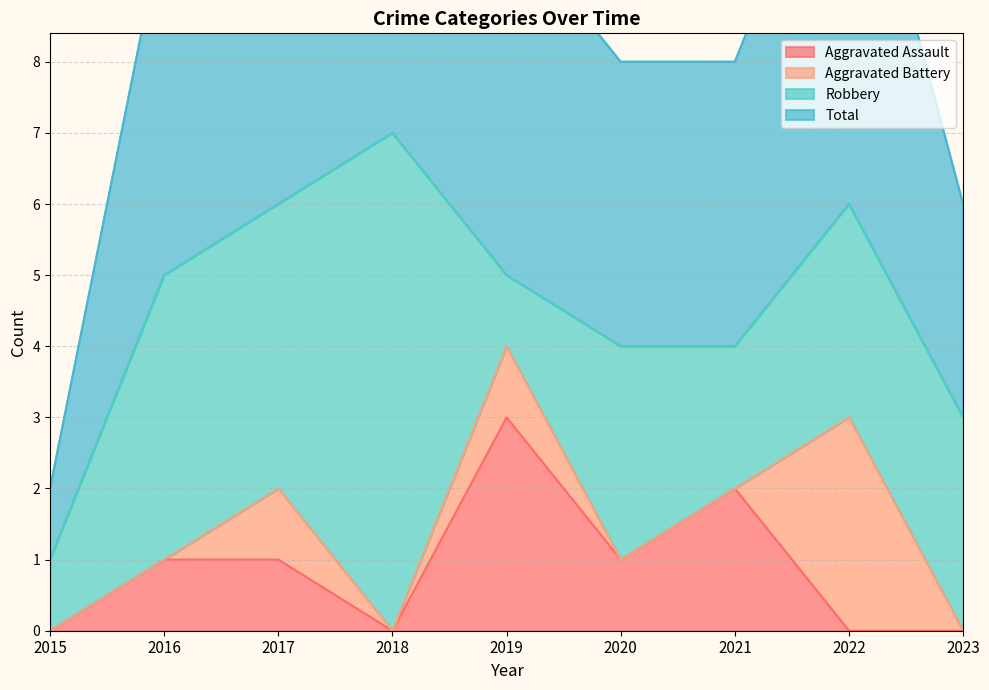

The Aggravated Assault series shows 1 at 2021. True or false?

False